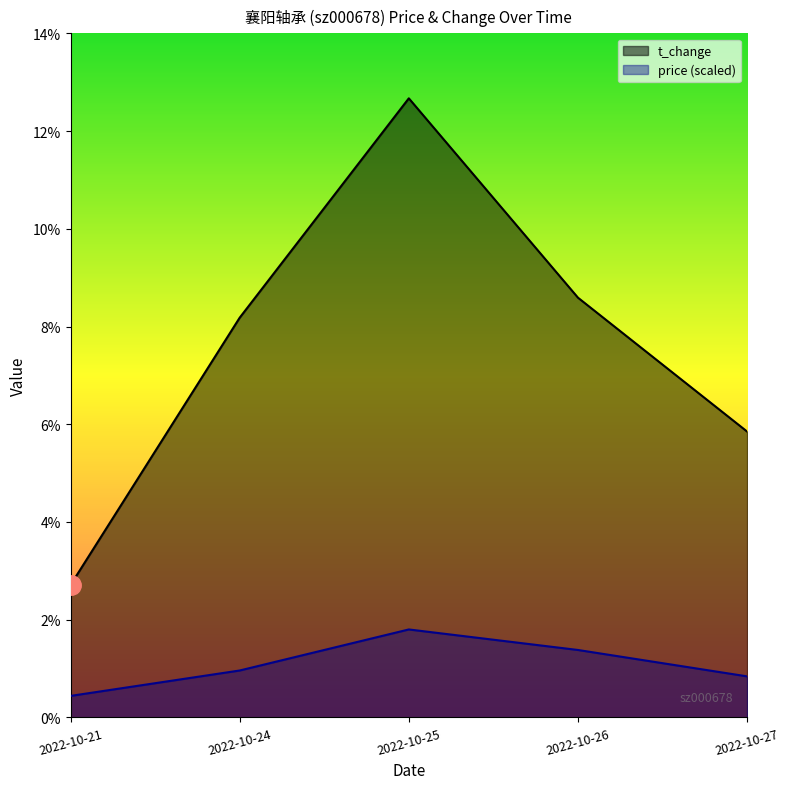

Which series changed the most between 2022-10-24 and 2022-10-26?

price (scaled)